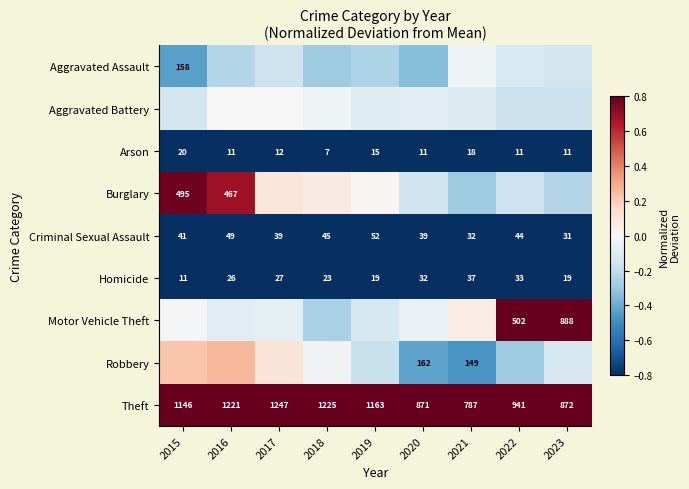

Is it true that Criminal Sexual Assault equals -0.8 at 2022?

True